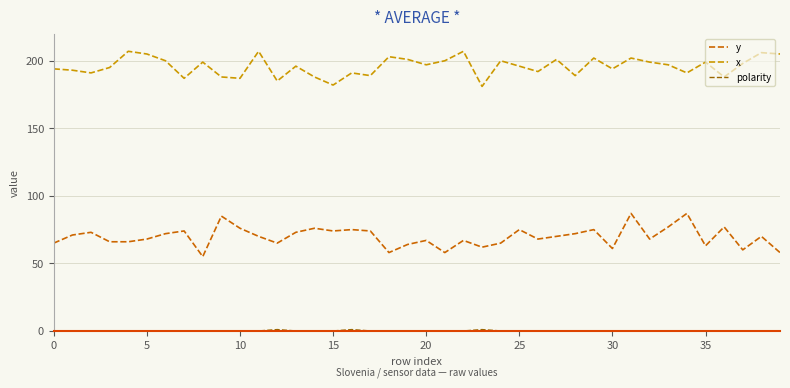

What is the sum of all x values?

7832